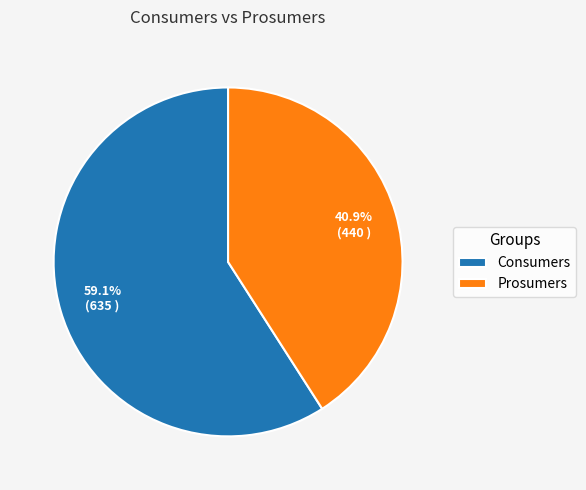

What percentage is the Consumers slice, to the nearest percent?

59%